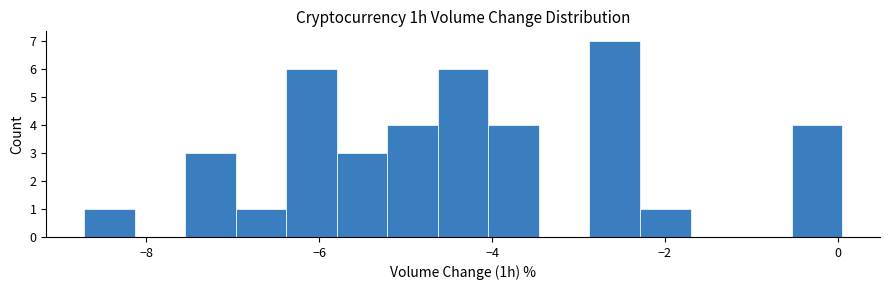

Around what value on the x-axis is the tallest bar? Give the approximate position of its centre, as read against the axis.

-2.6